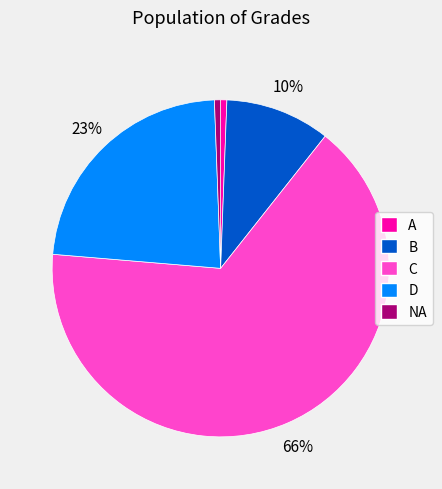

How many segments does this pie chart have?

5